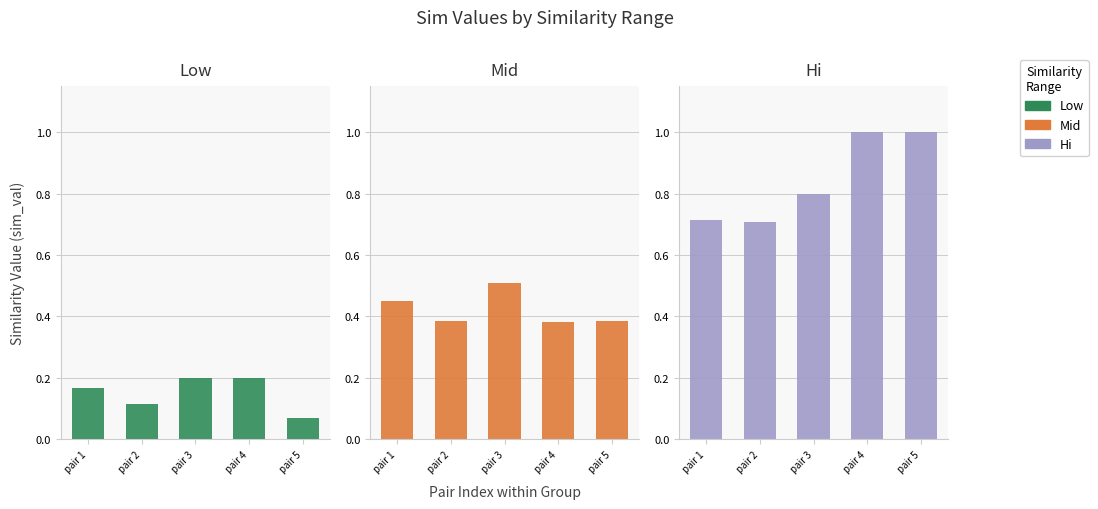

What is the highest value of the Low series?

0.2